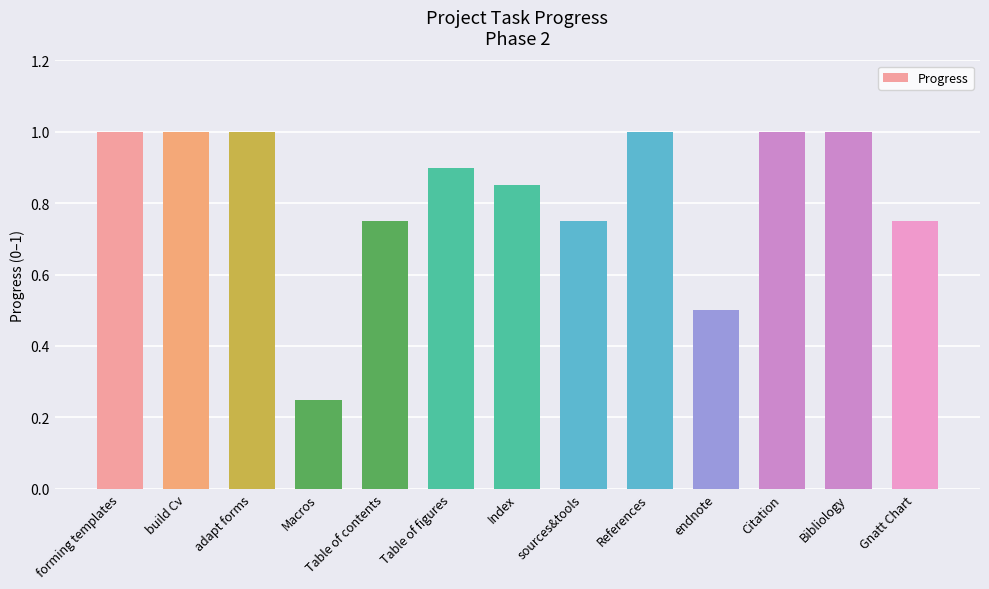

How many bars are there in total?

13